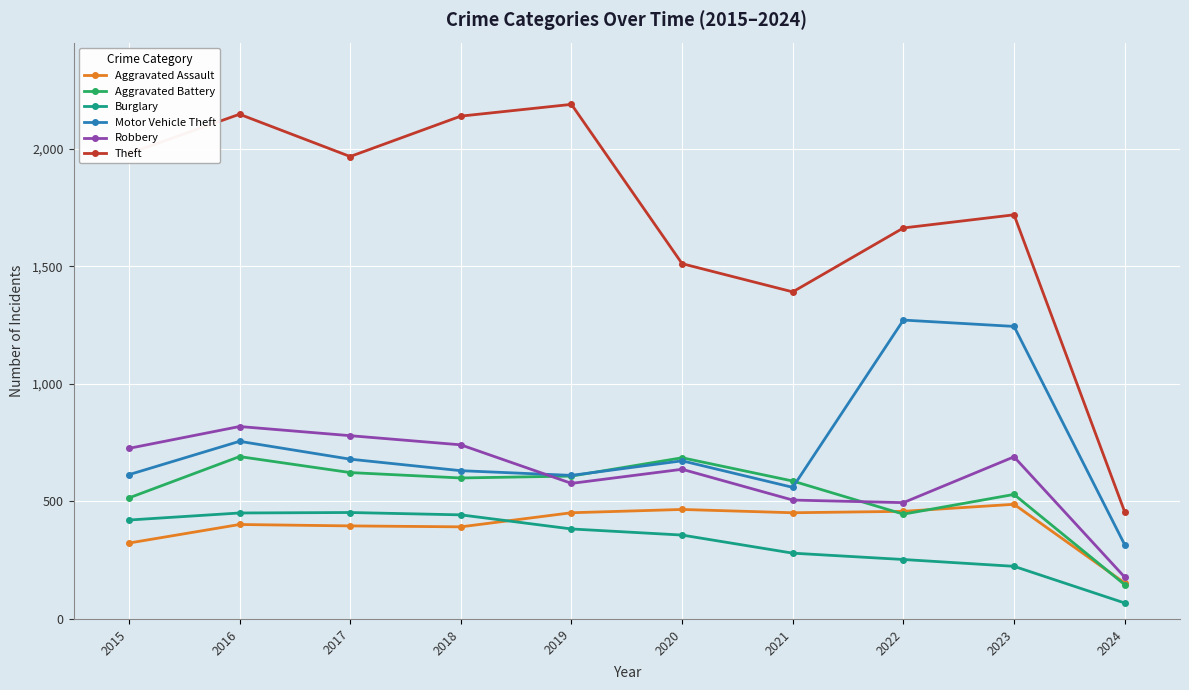

At which category does Theft reach its first local valley?

2017